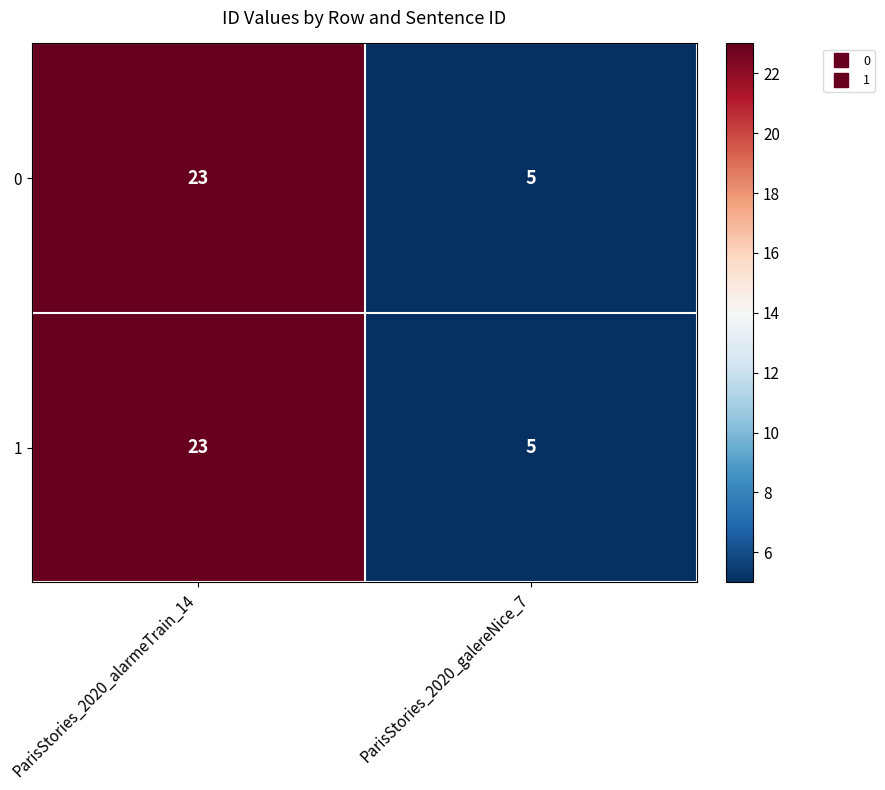

The value of 0 at ParisStories_2020_galereNice_7 is 8. True or false?

False